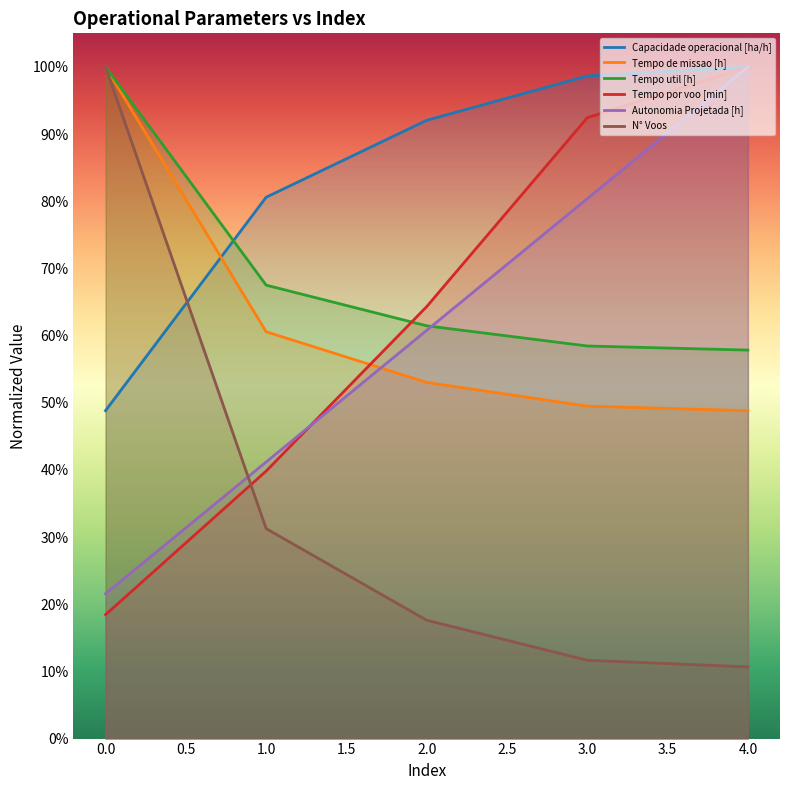

Between 4 and 3, which is larger?

4